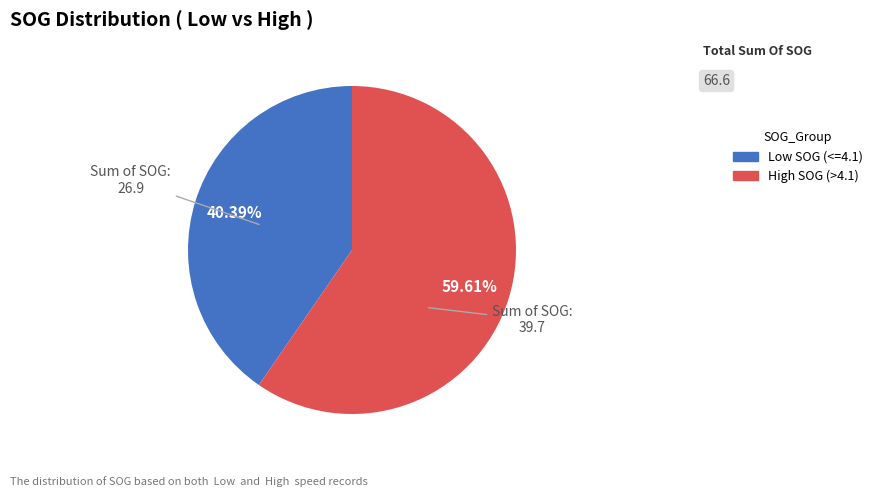

Is there any slice that represents more than half of the pie?

Yes